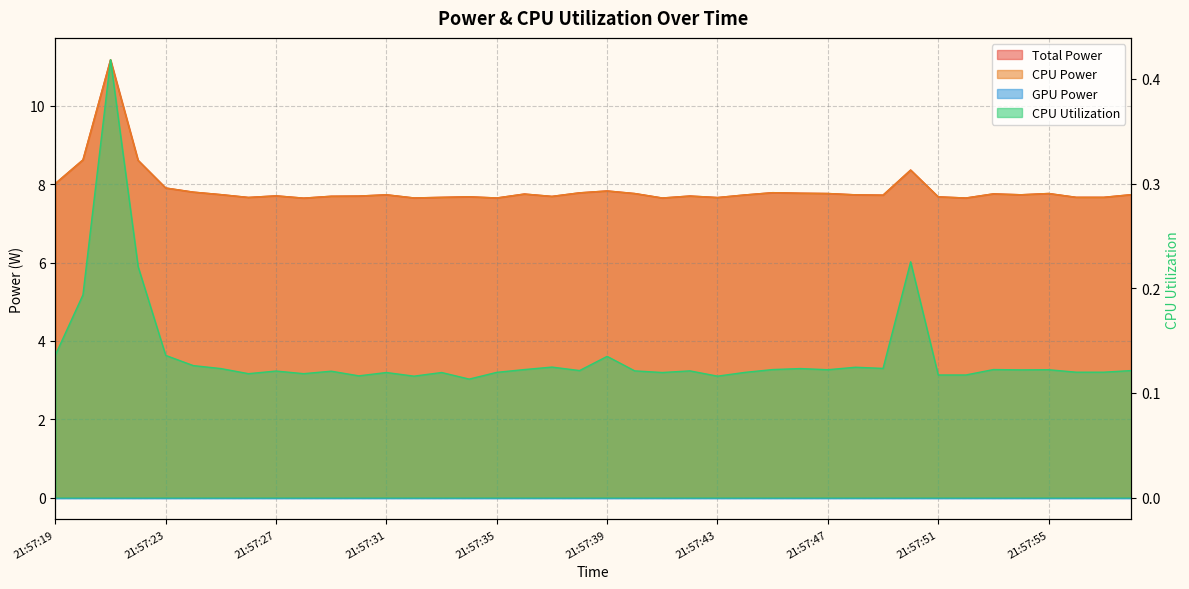

True or false: CPU Utilization and CPU Power cross at least once.

False